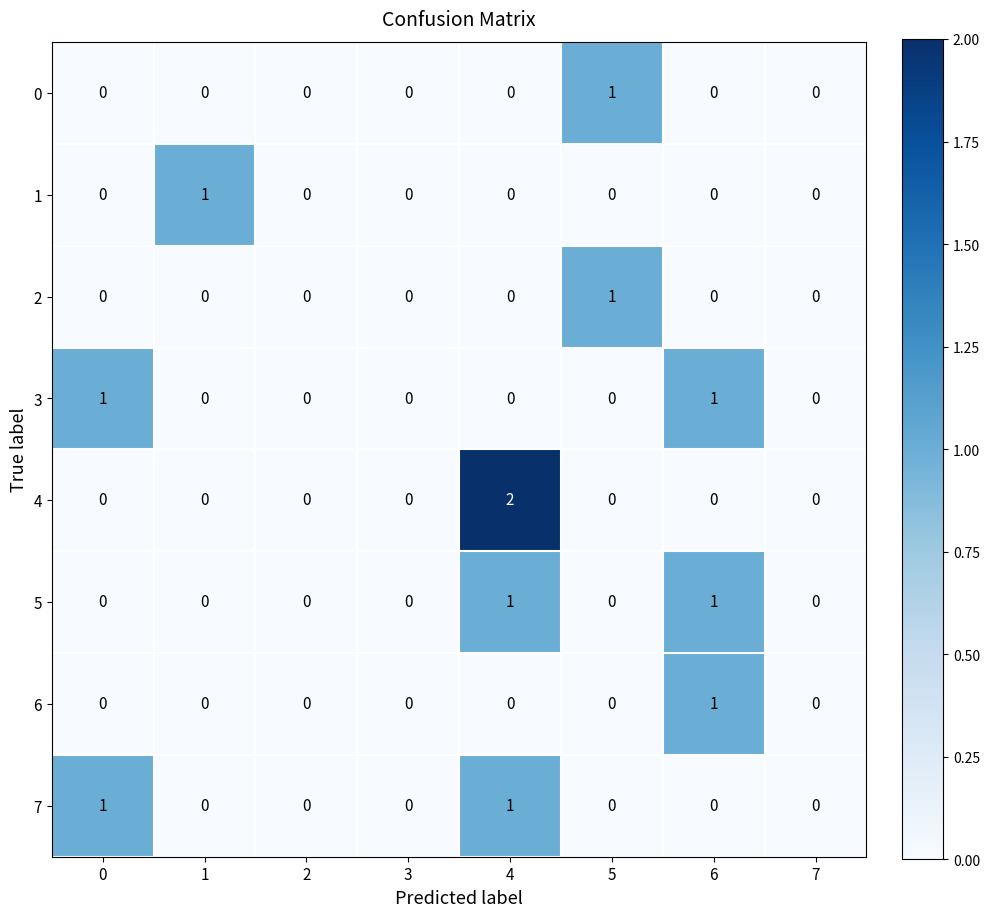

What is the spread (max minus min) of values at 4?

2